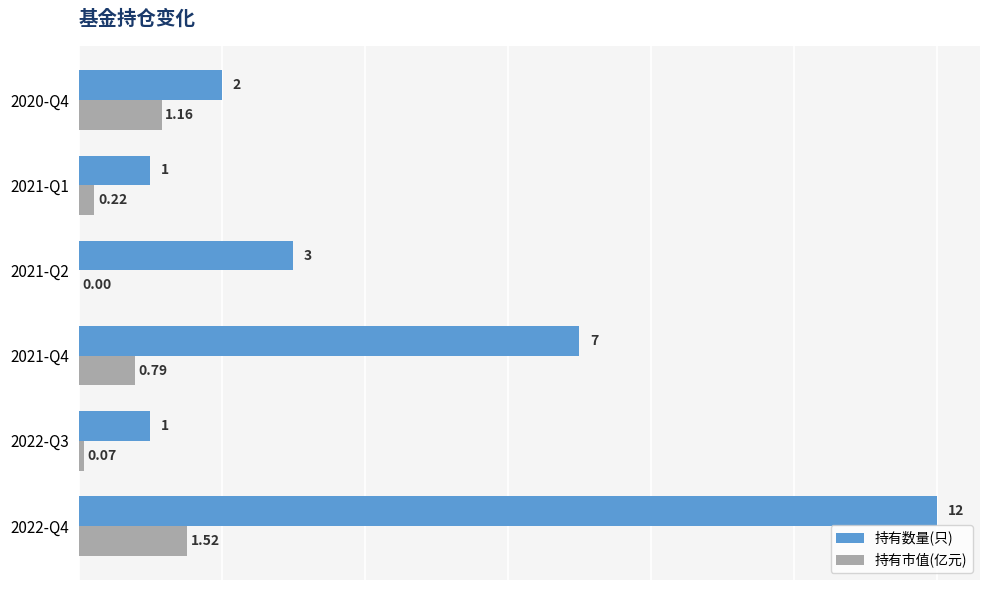

What are all the series names shown in the legend?

持有数量(只), 持有市值(亿元)